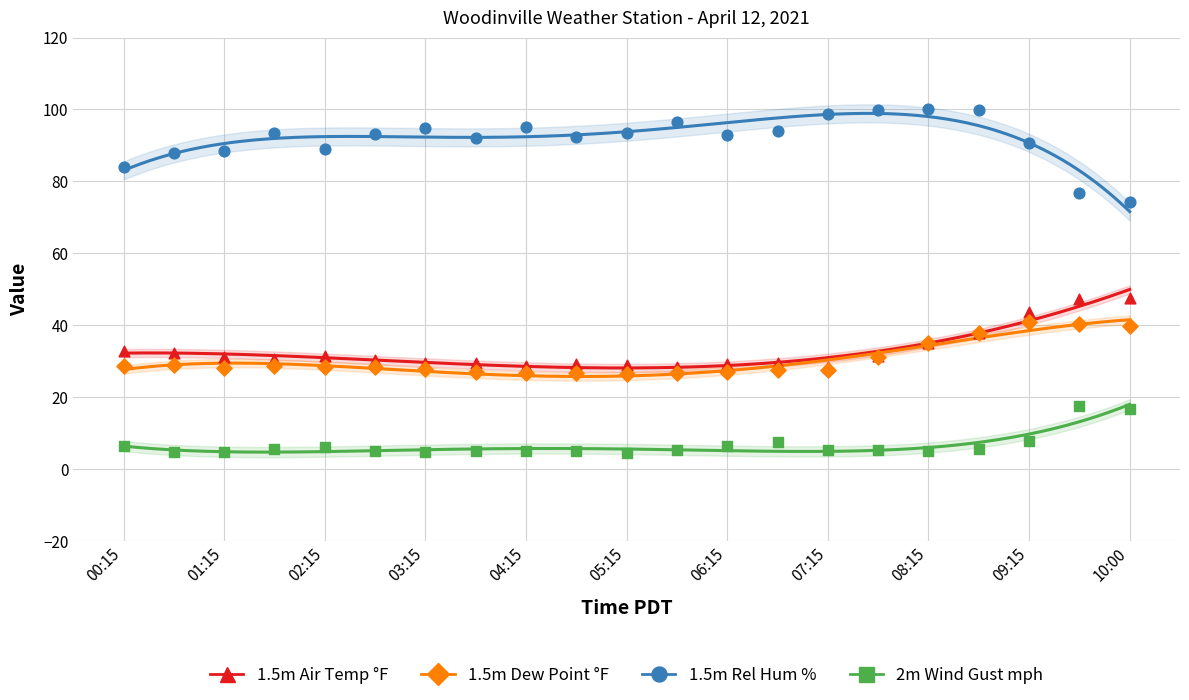

Which series contains the highest Y value?

1.5m Rel Hum %